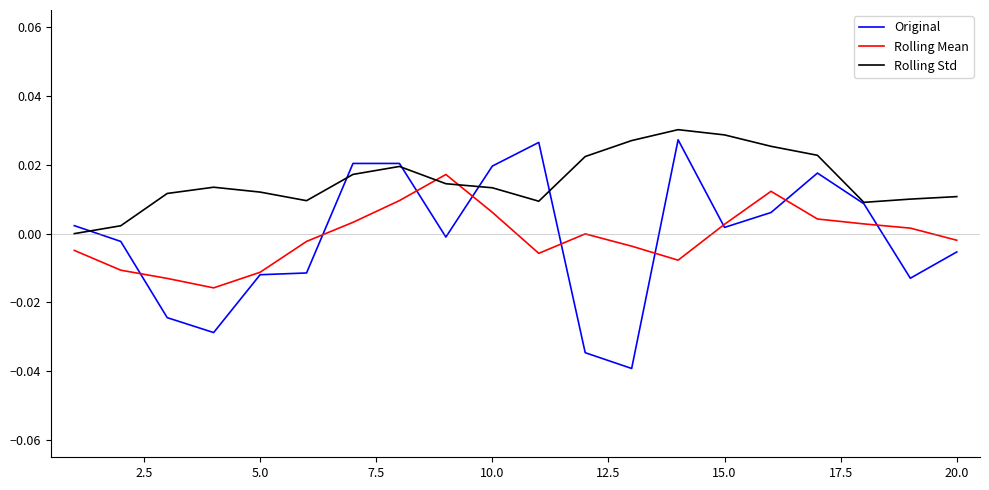

Which series has the largest total across all categories?

Rolling Std